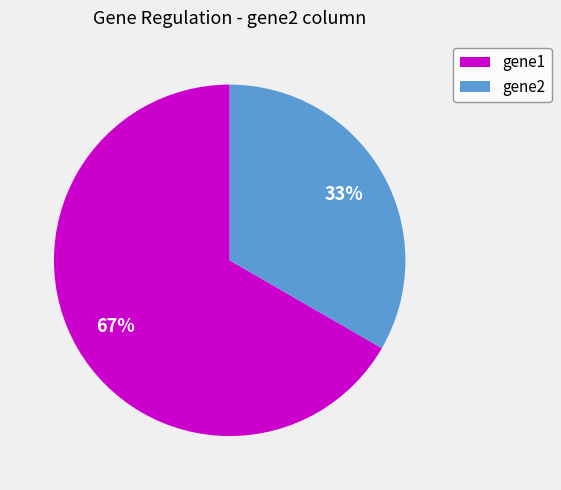

To the nearest percent, what portion does gene1 represent?

67%